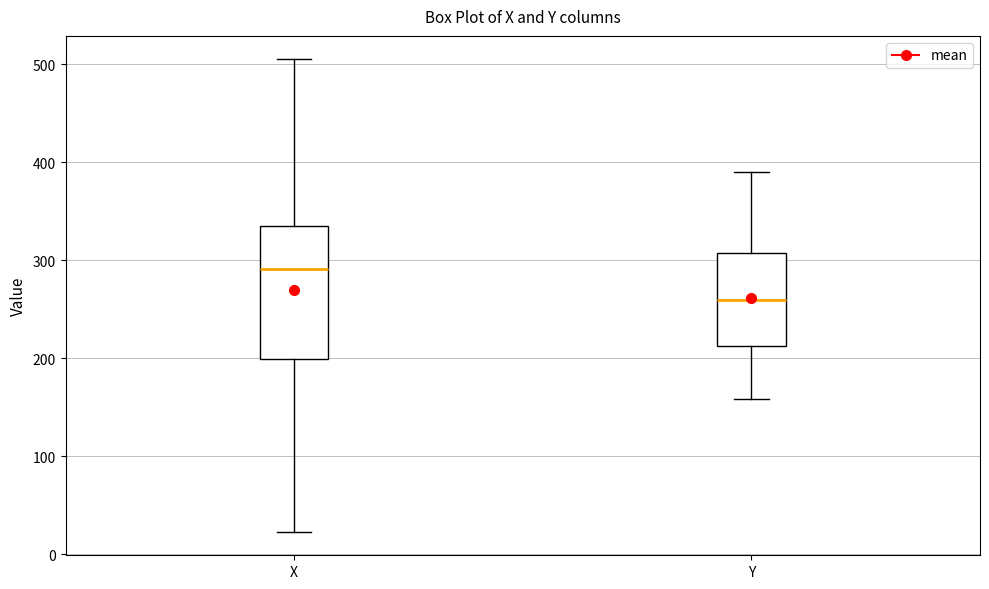

Which box's median line is the highest?

X